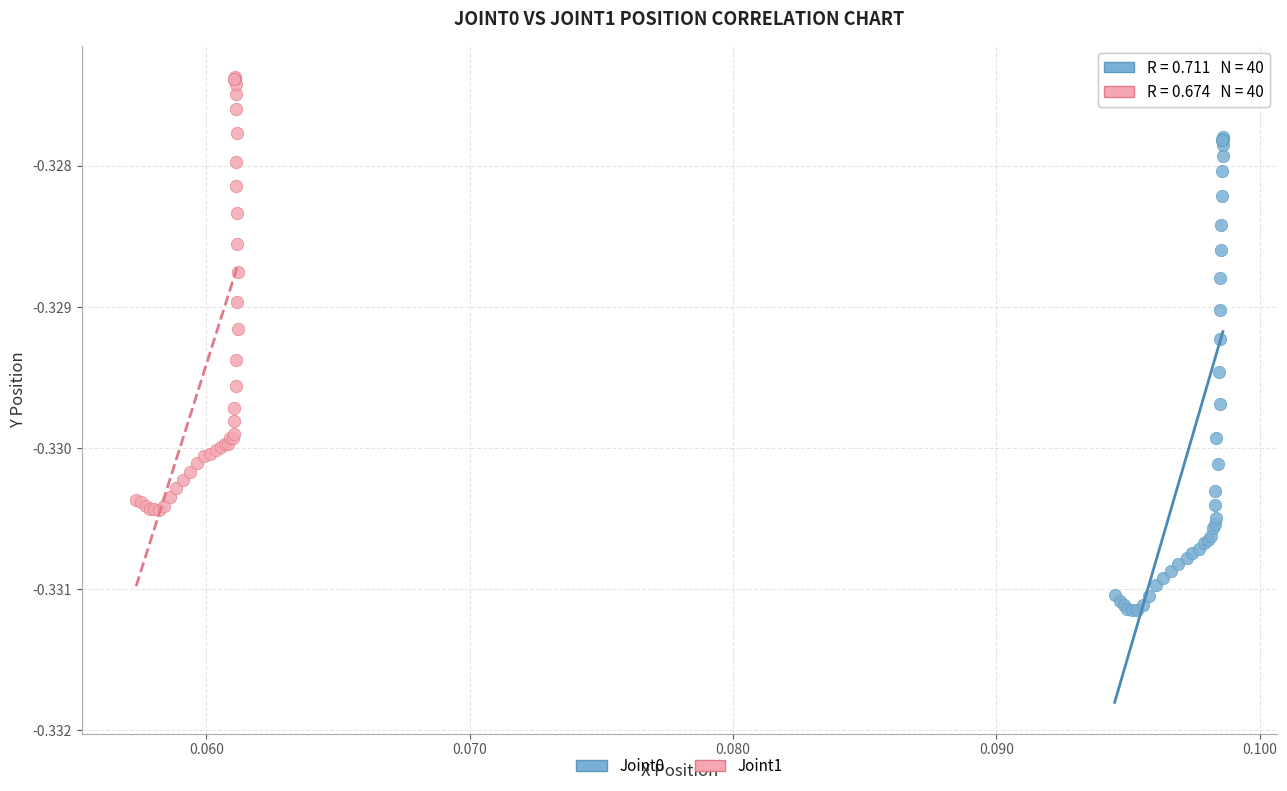

What are all the series names shown in the legend?

Joint0, Joint1